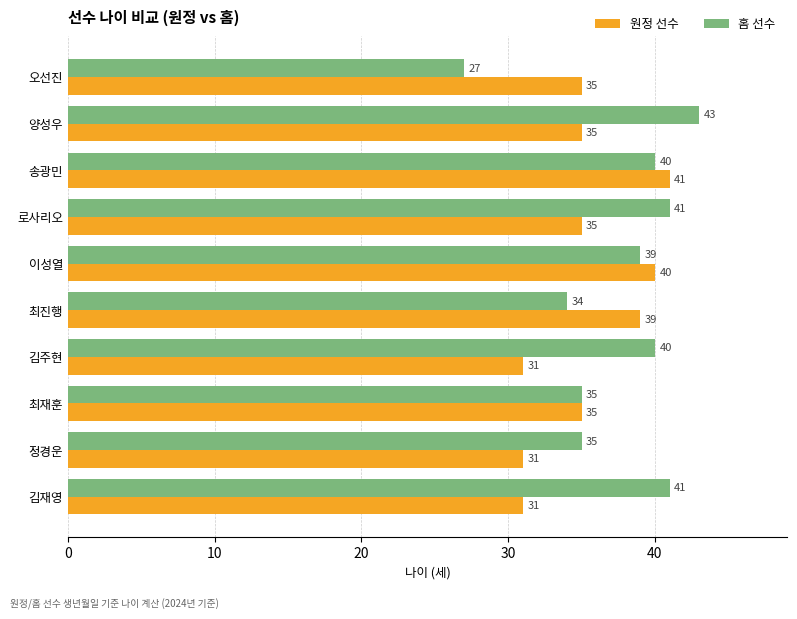

What is the average value of the 홈 선수 series?

38